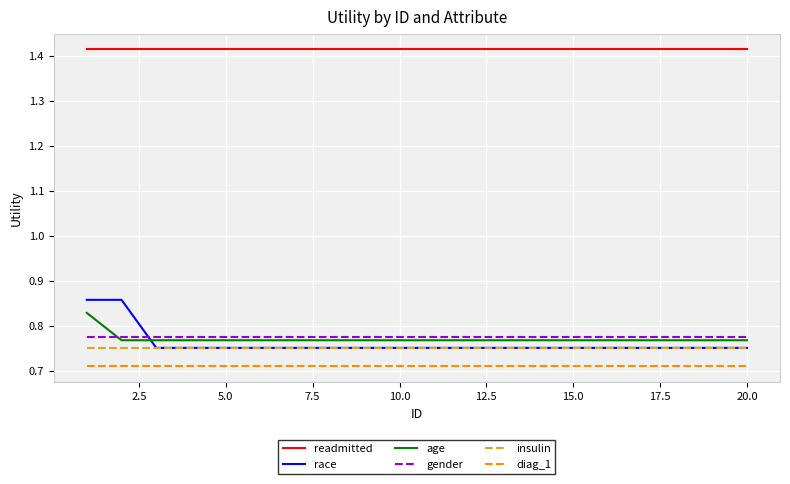

Which series has the largest range (max minus min)?

race